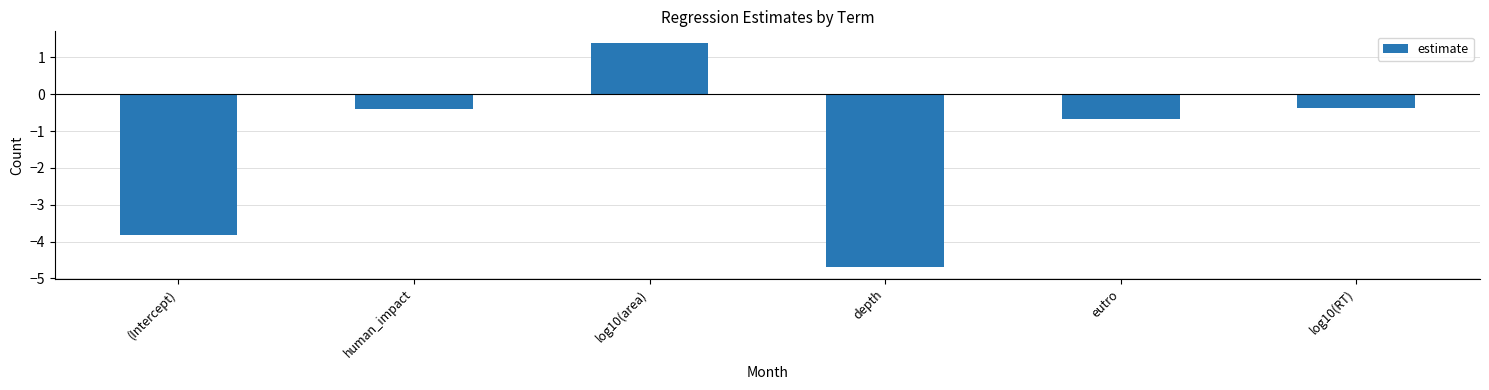

Are the bars grouped side by side (vs. stacked)?

No